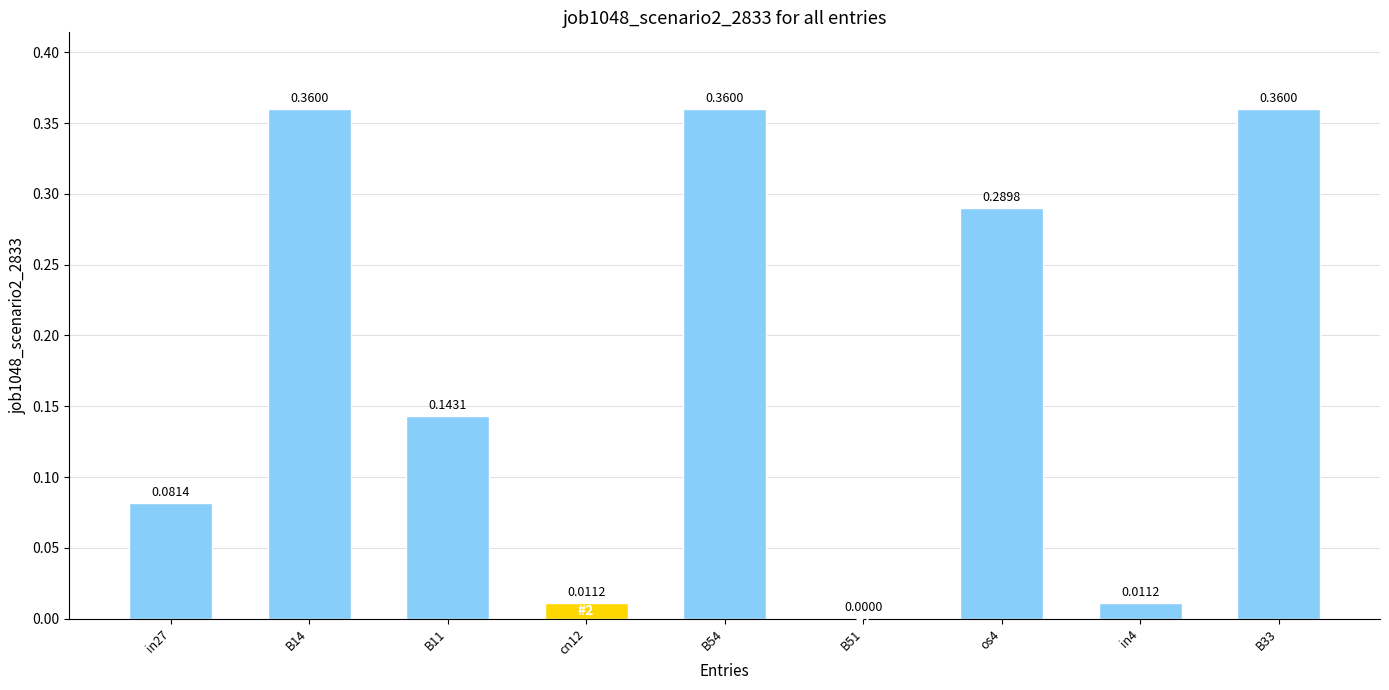

True or false: the data shows 0.2 at B33.

False